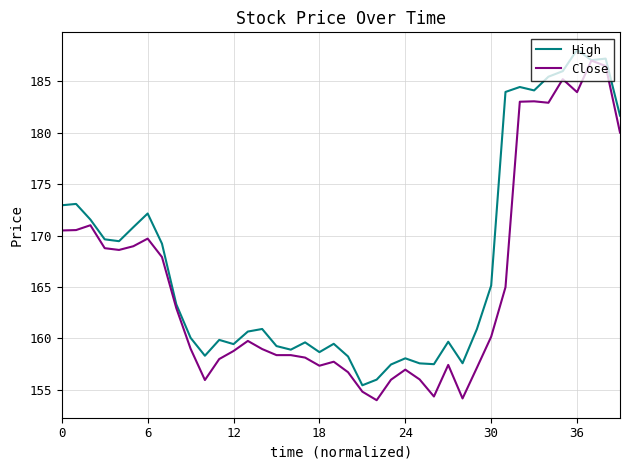

List the series in order of their overall mean, highest first.

High, Close